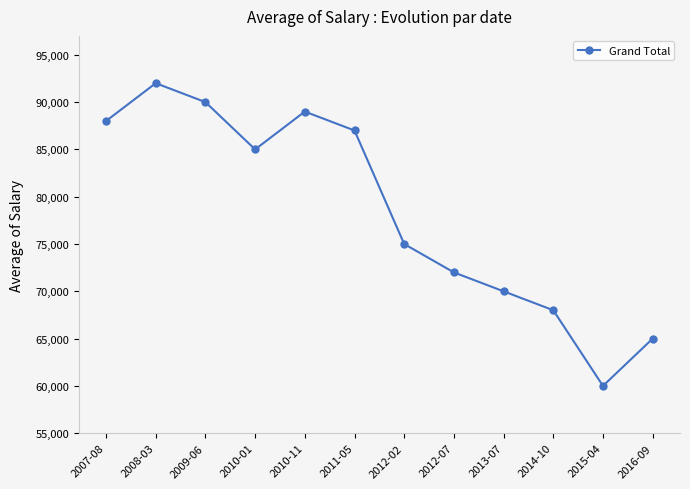

Which category has the highest value across all series?

2008-03